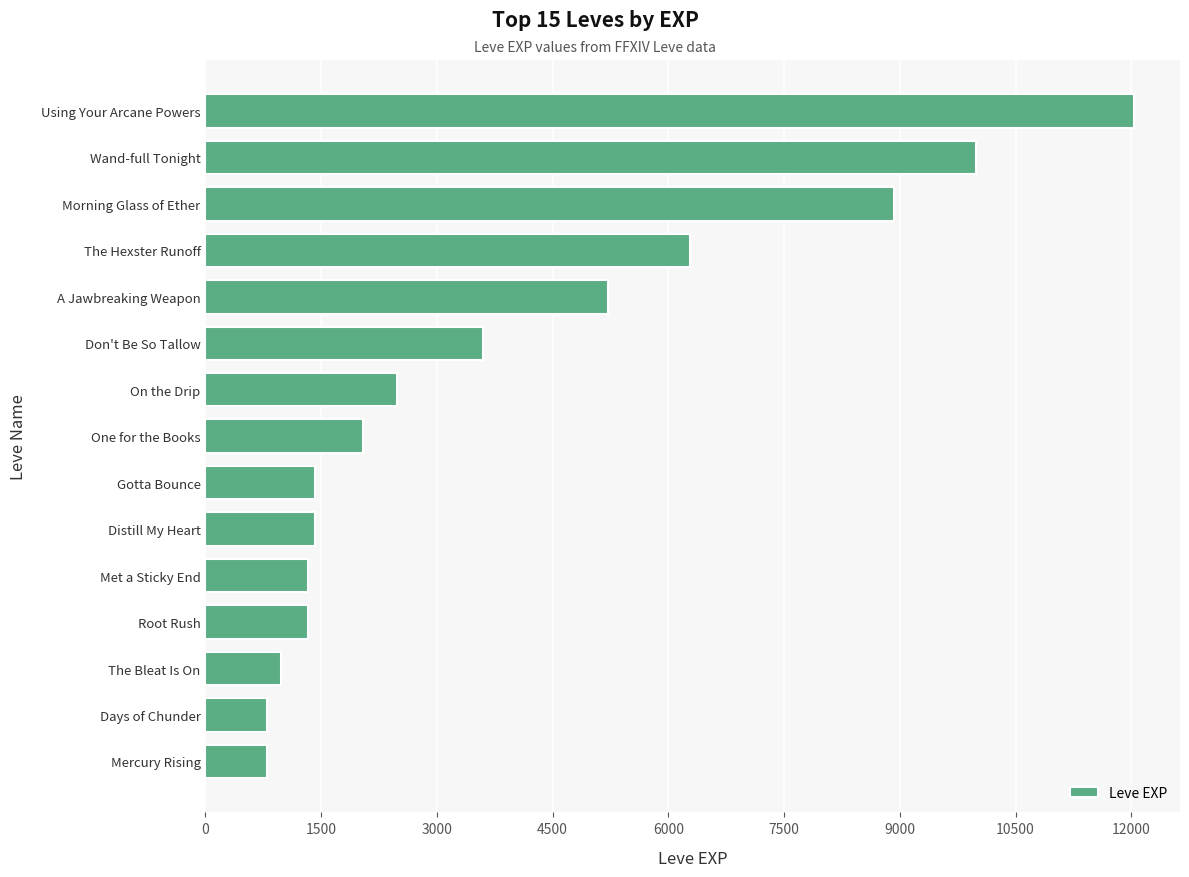

At which label is the value closest to 6415?

The Hexster Runoff